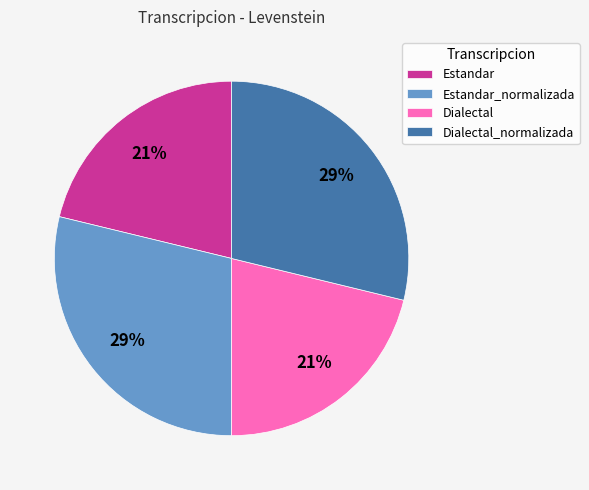

Is there a majority slice in this chart?

No